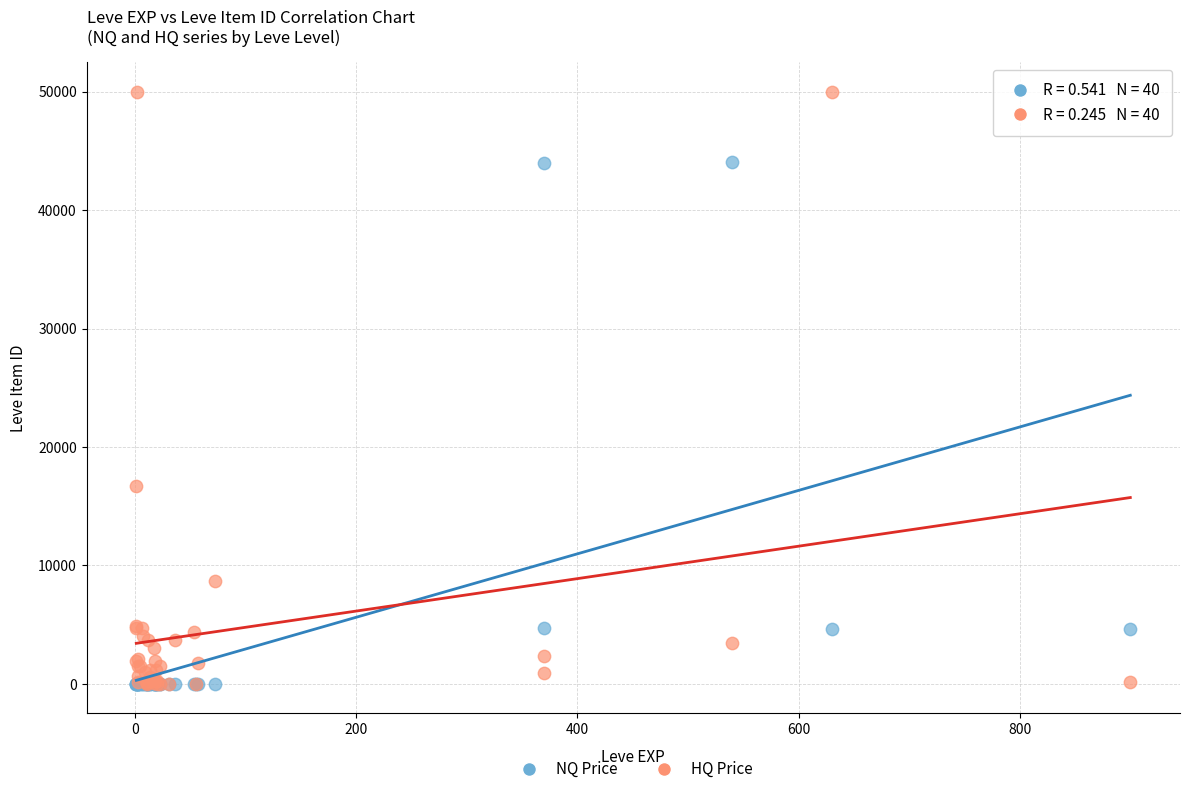

Which series has the widest spread of Y values?

HQ Price